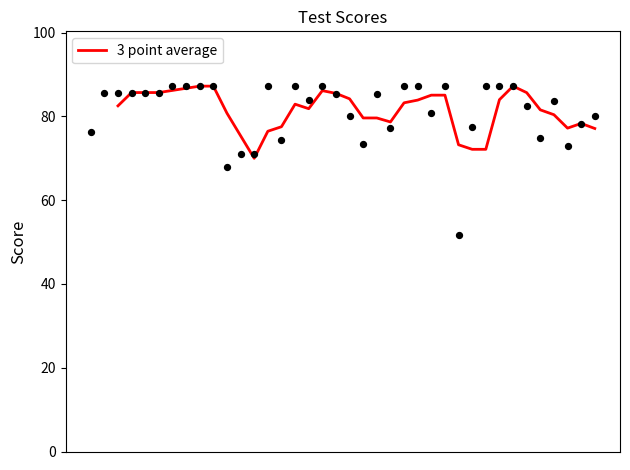

What is the maximum value for 3 point average?

87.2